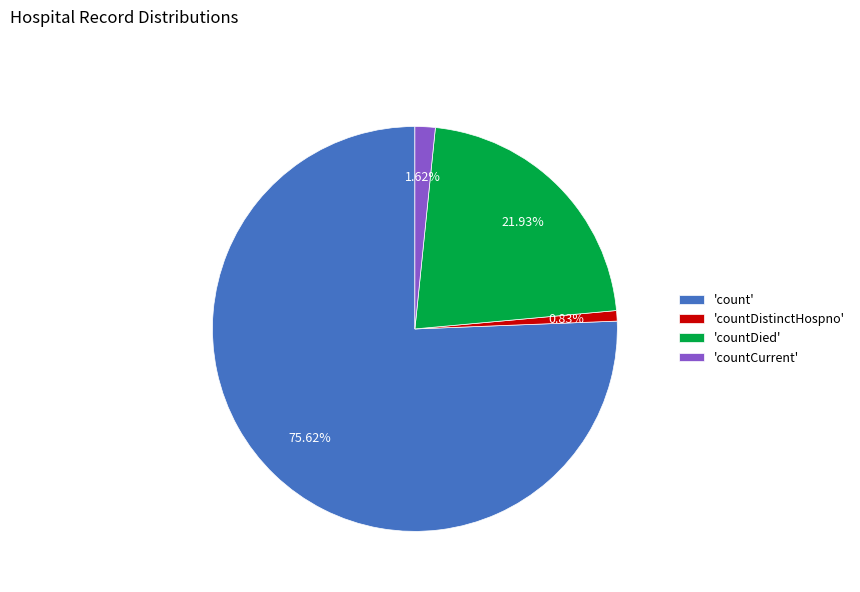

Rank the categories by value from highest to lowest.

'count', 'countDied', 'countCurrent', 'countDistinctHospno'